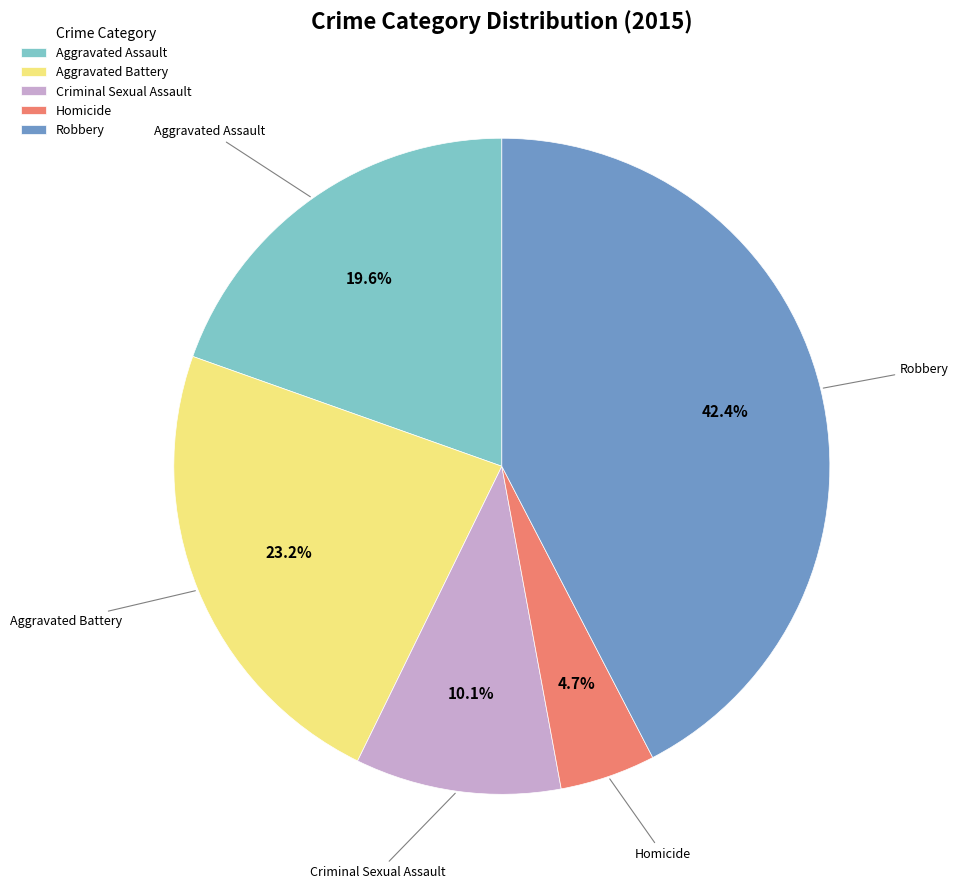

Is there a majority slice in this chart?

No